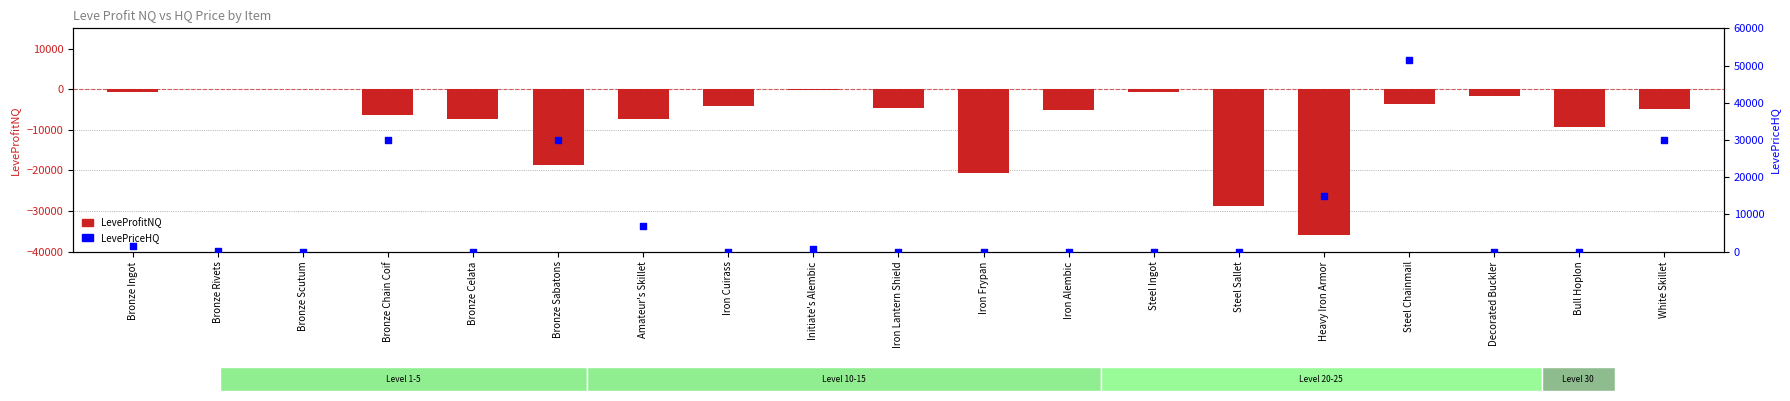

What are all the series names shown in the legend?

LeveProfitNQ, LevePriceHQ